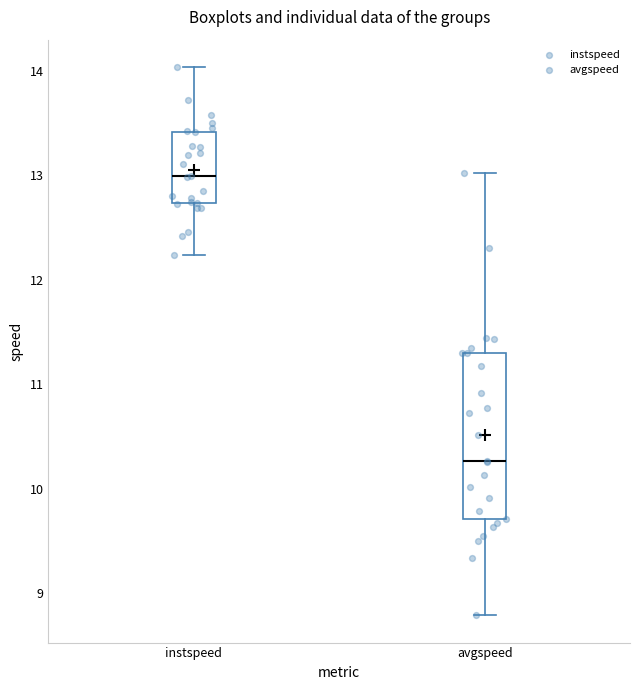

Comparing the boxes themselves (not the whiskers), which one is the tallest?

avgspeed